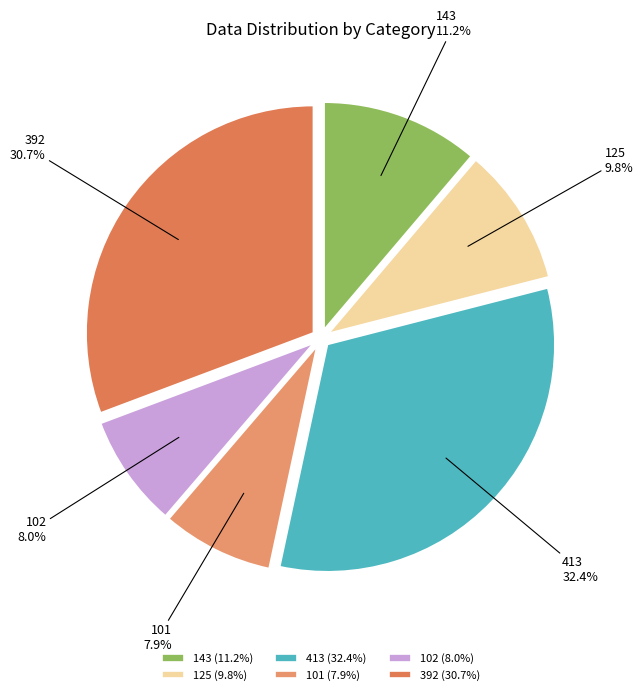

Does 125 represent more than half of the total?

No